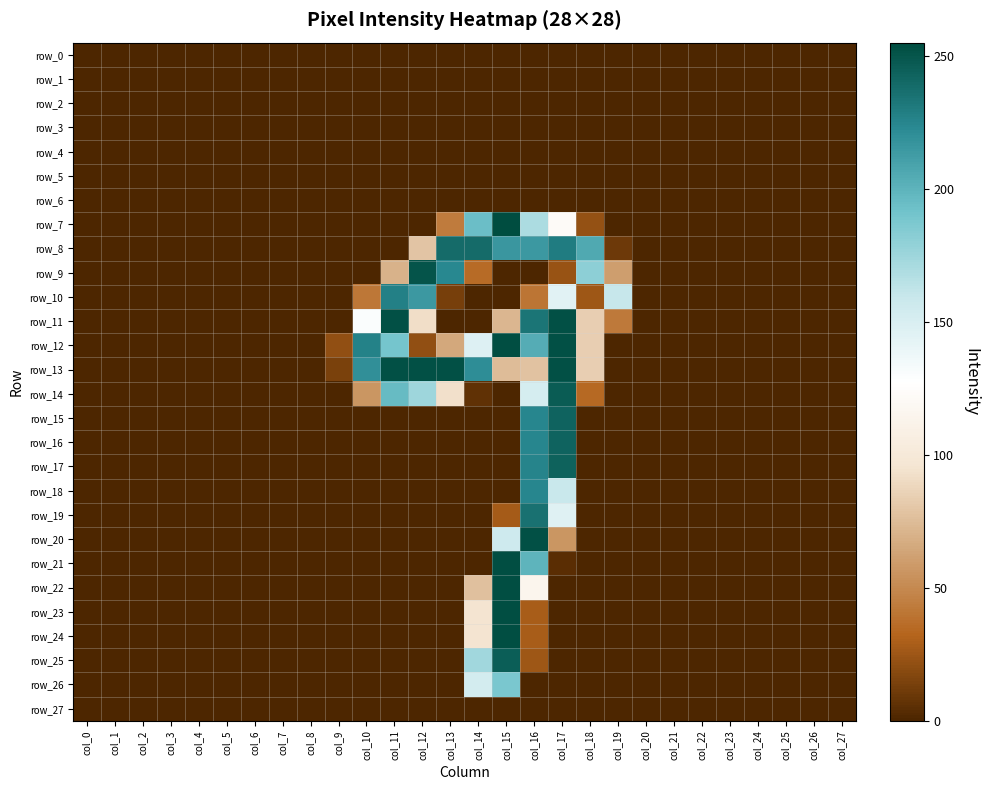

How many series are shown in this chart?

28